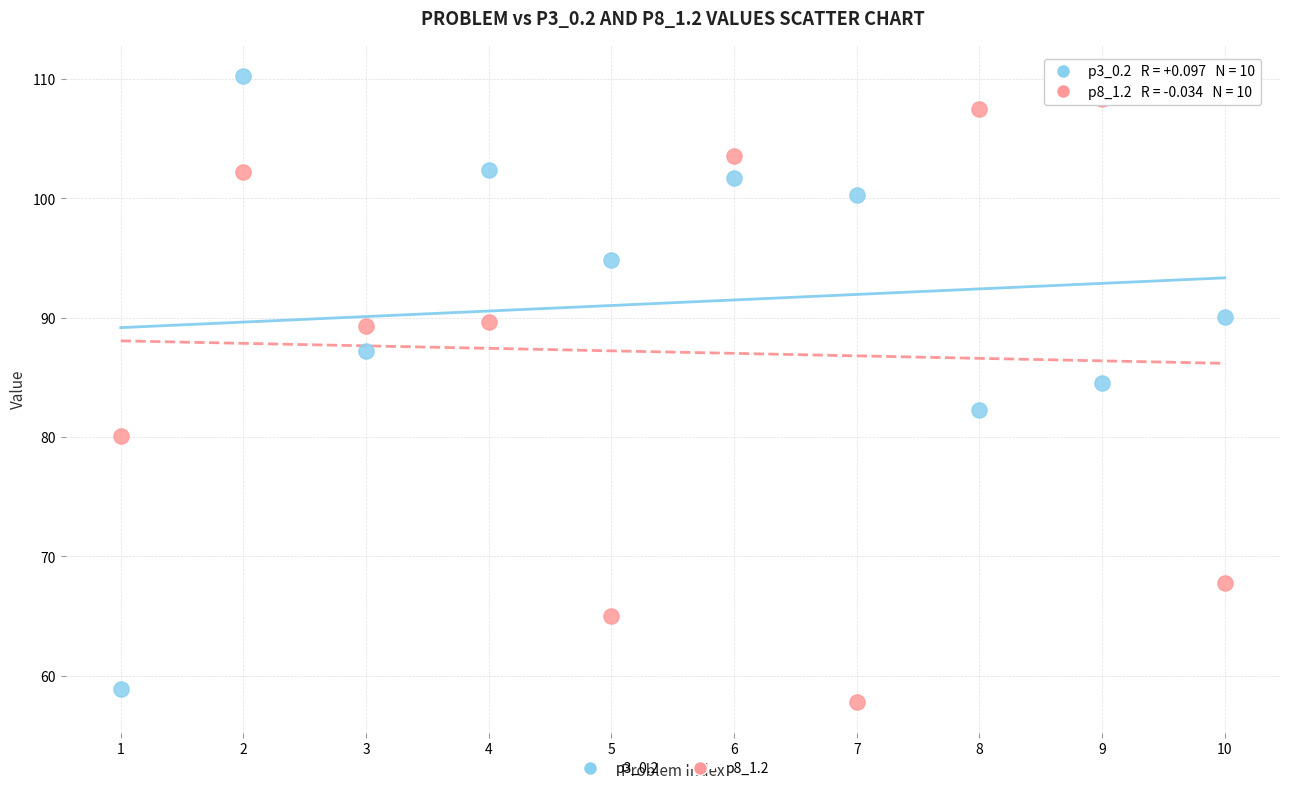

Which series contains the highest Y value?

p3_0.2